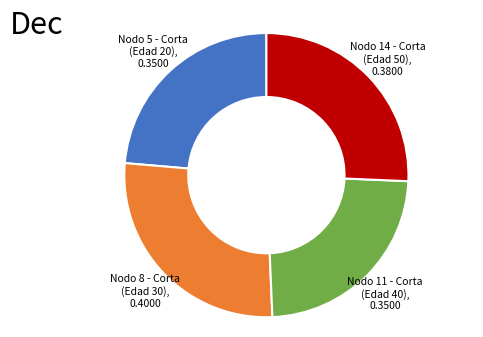

Is the sum of Nodo 8 - Corta (Edad 30) and Nodo 5 - Corta (Edad 20) greater than half?

Yes